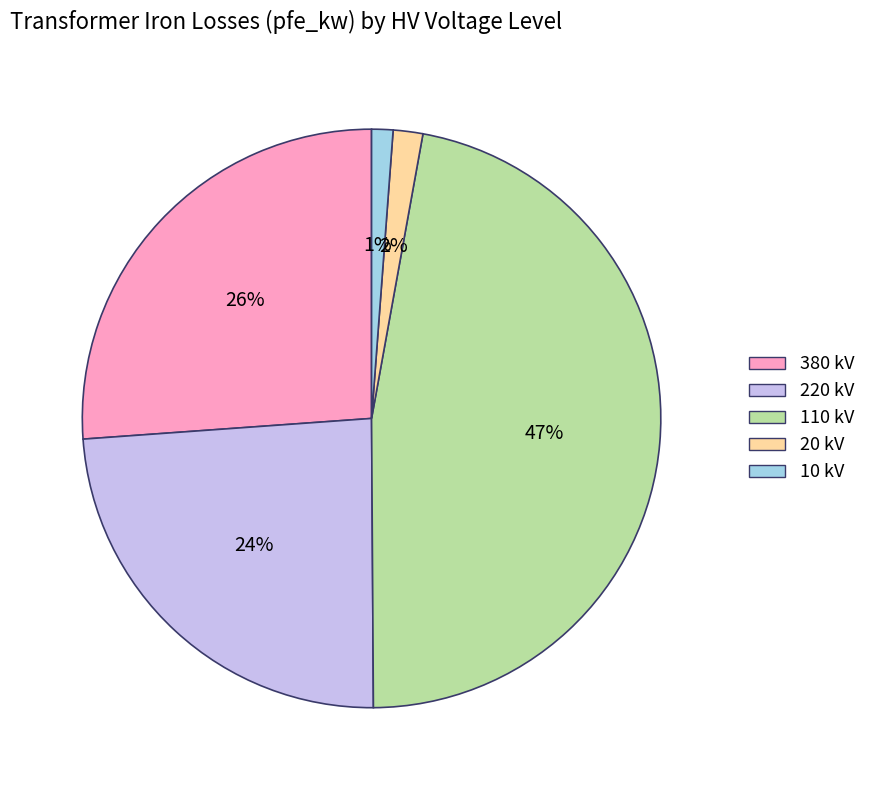

Which slice is the largest?

110 kV